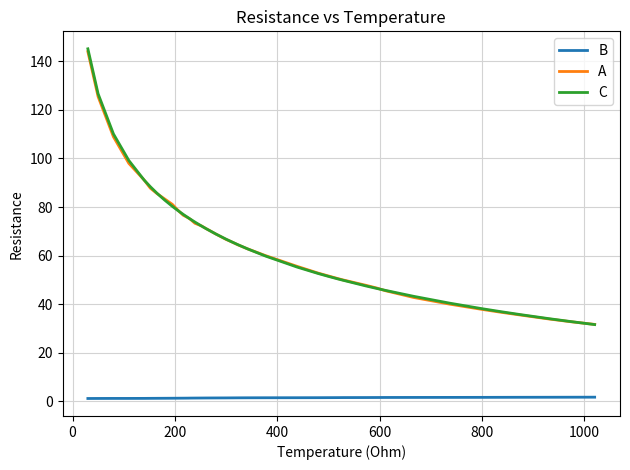

How many times do A and C cross each other?

9